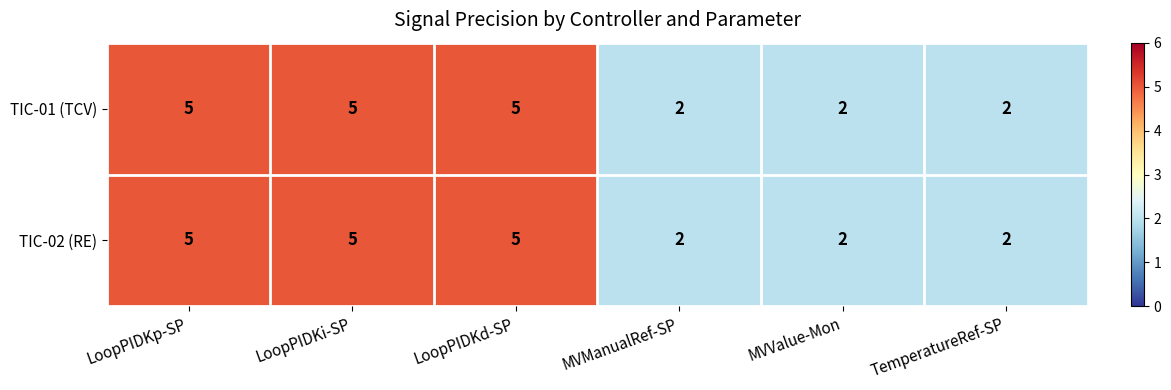

What is the total value across all series at LoopPIDKi-SP?

10